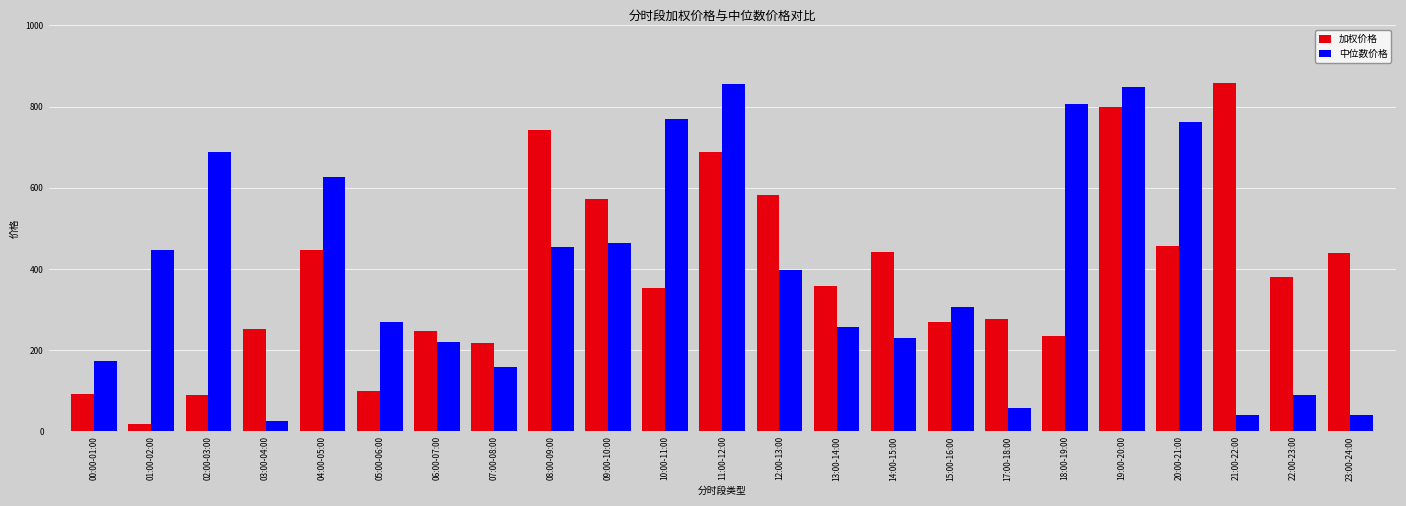

What is the total value across all series at 11:00-12:00?

1544.3